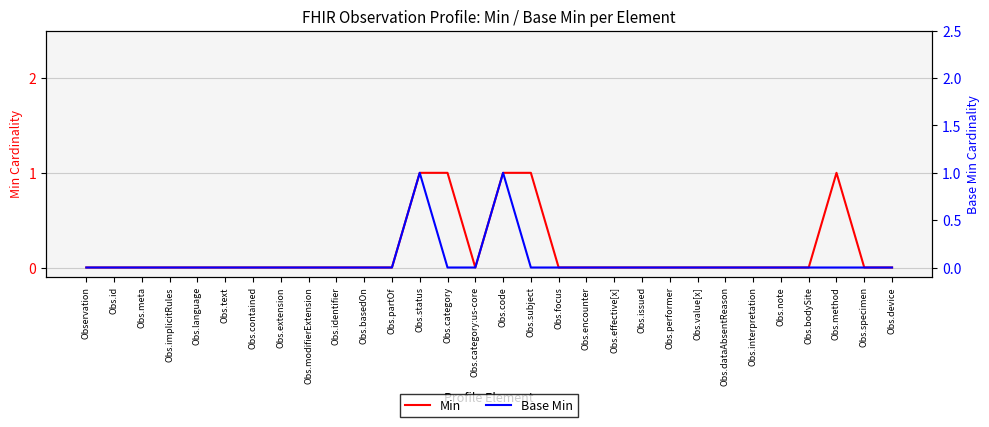

Does the chart display data point markers on the line(s)?

No